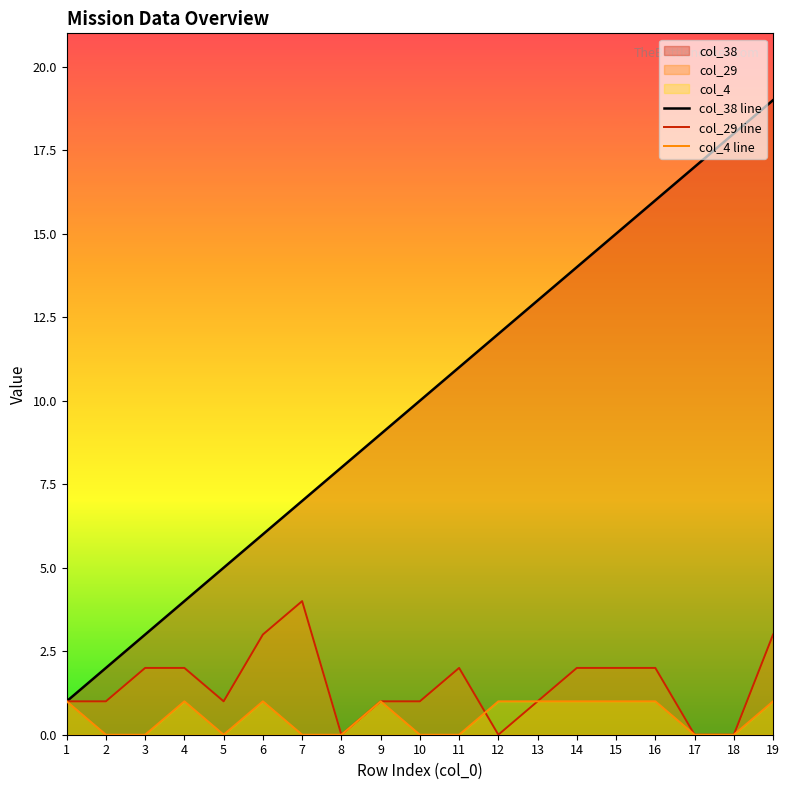

How many lines are shown in the chart?

3